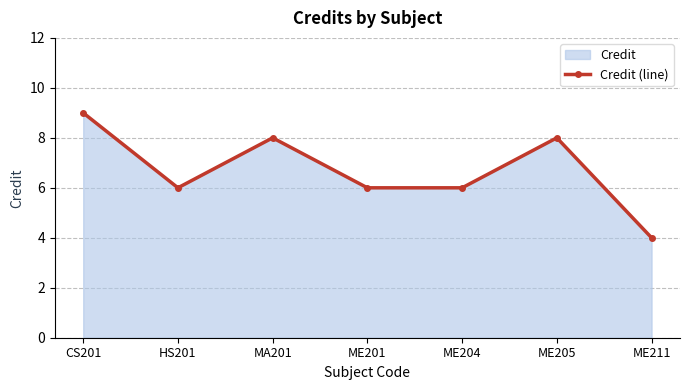

How many lines are shown in the chart?

1